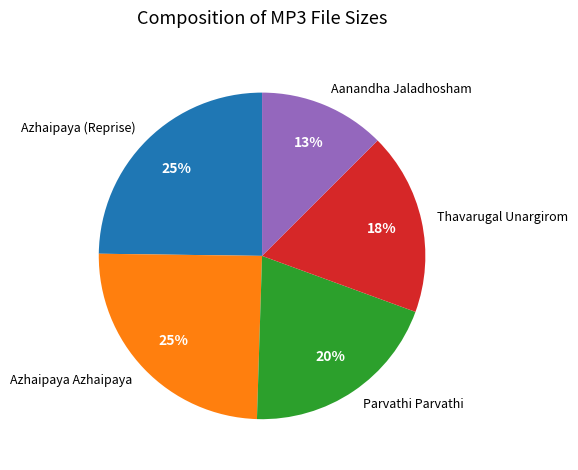

What percentage is the Azhaipaya (Reprise) slice, to the nearest percent?

25%